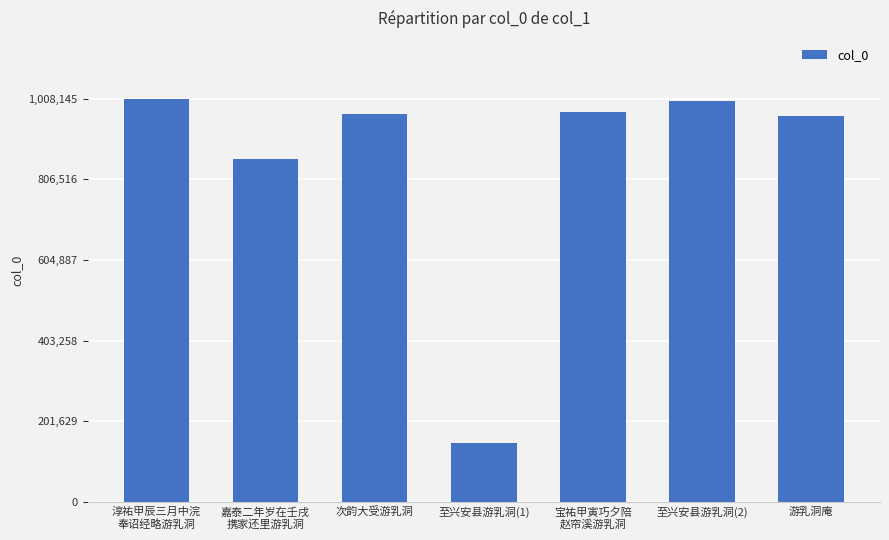

What is the greatest value displayed?

1008145